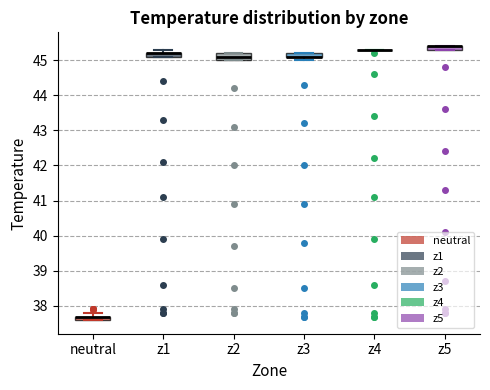

Where is the lower edge of the box for z2 on the y-axis? The values are not printed on the chart, so give them approximately, as read against the axis.

45.0